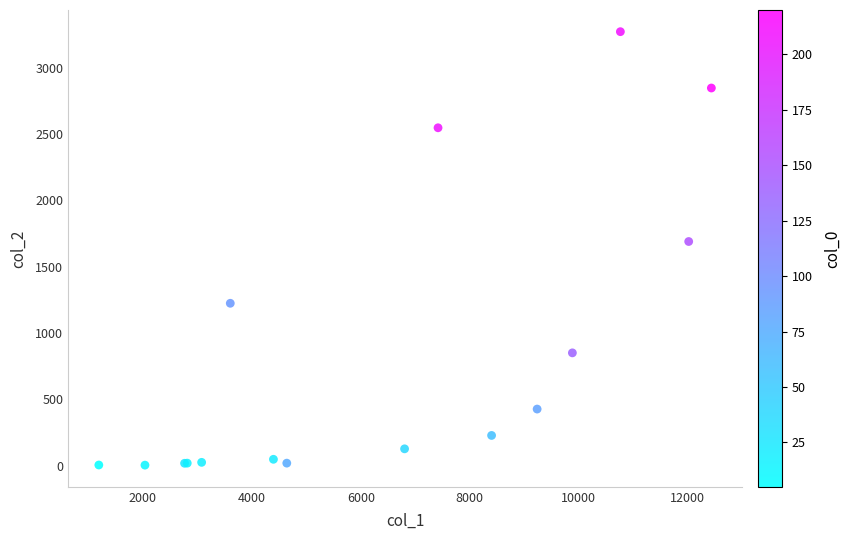

What Y value in the scatter plot is closest to 1638?

1690